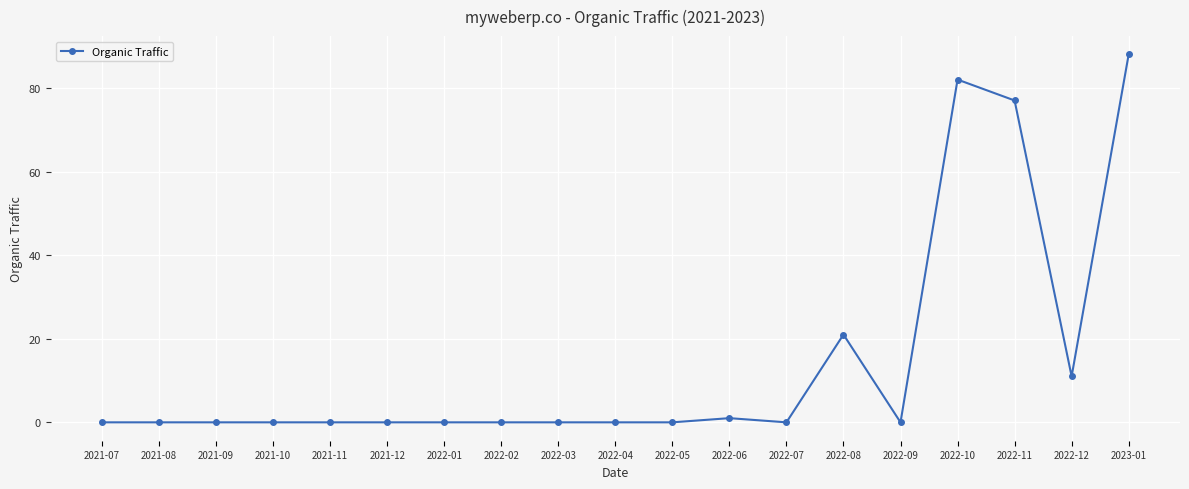

True or false: the data shows 1 at 2022-06.

True